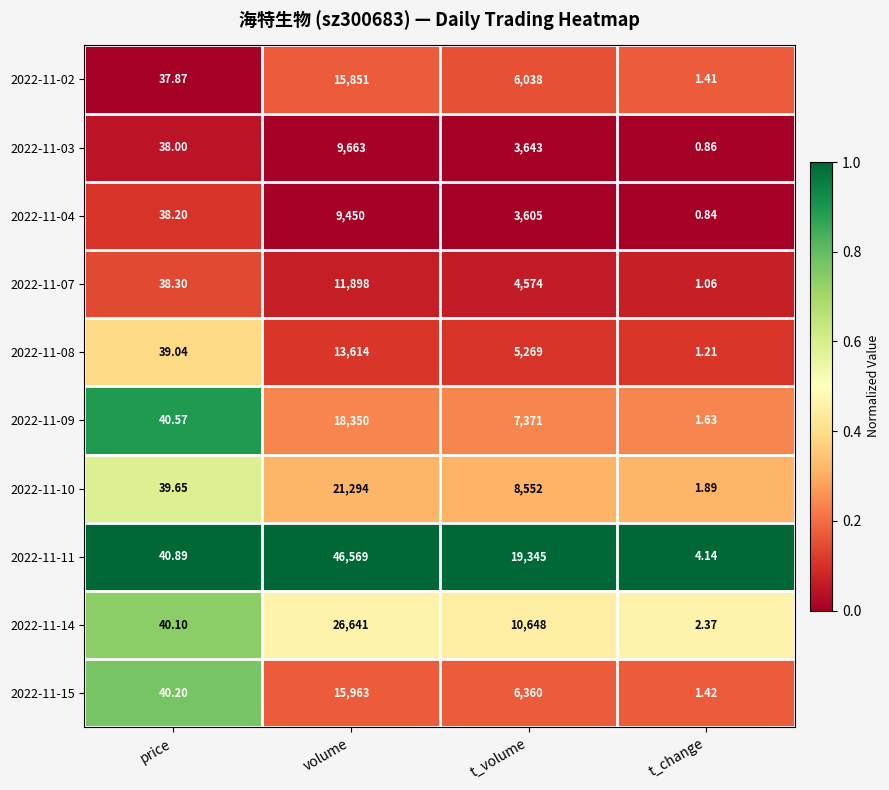

Rank the categories by 2022-11-15 value from lowest to highest.

t_change, price, t_volume, volume